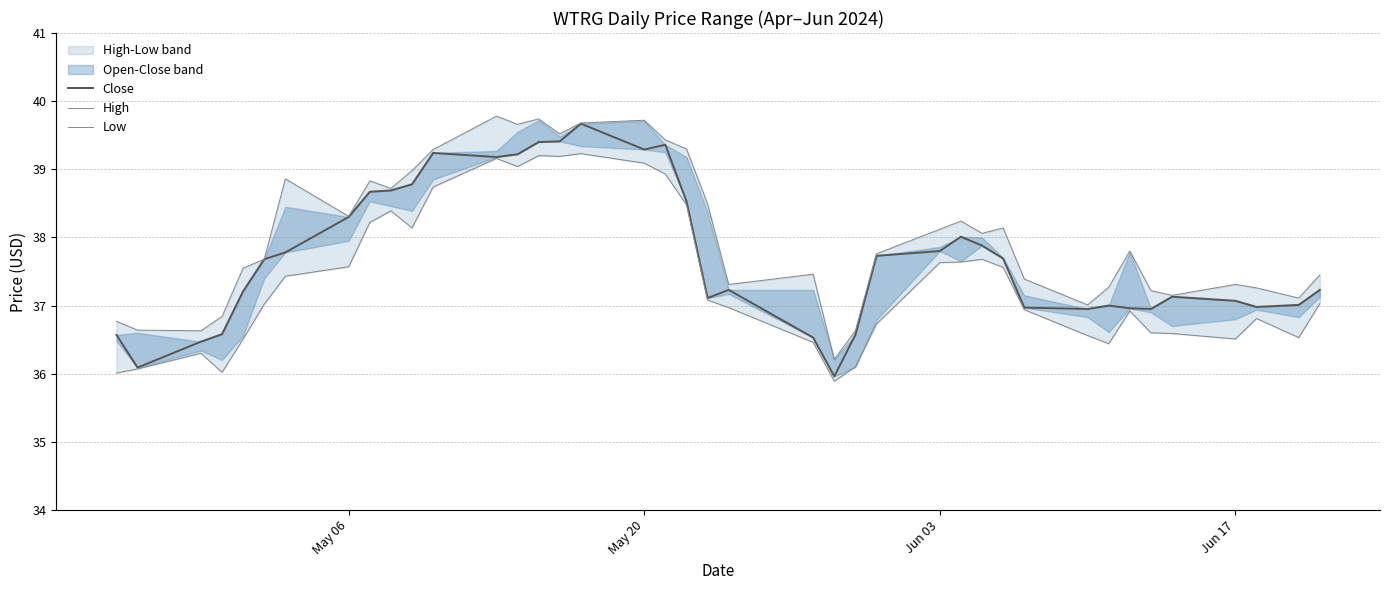

Does the chart have visible grid lines?

Yes